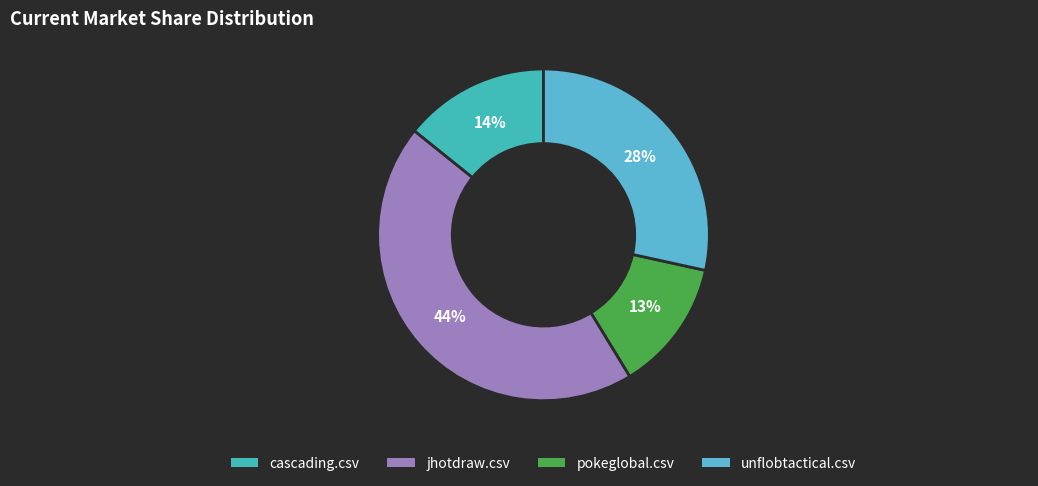

How much of the chart is everything except jhotdraw.csv?

55.5%